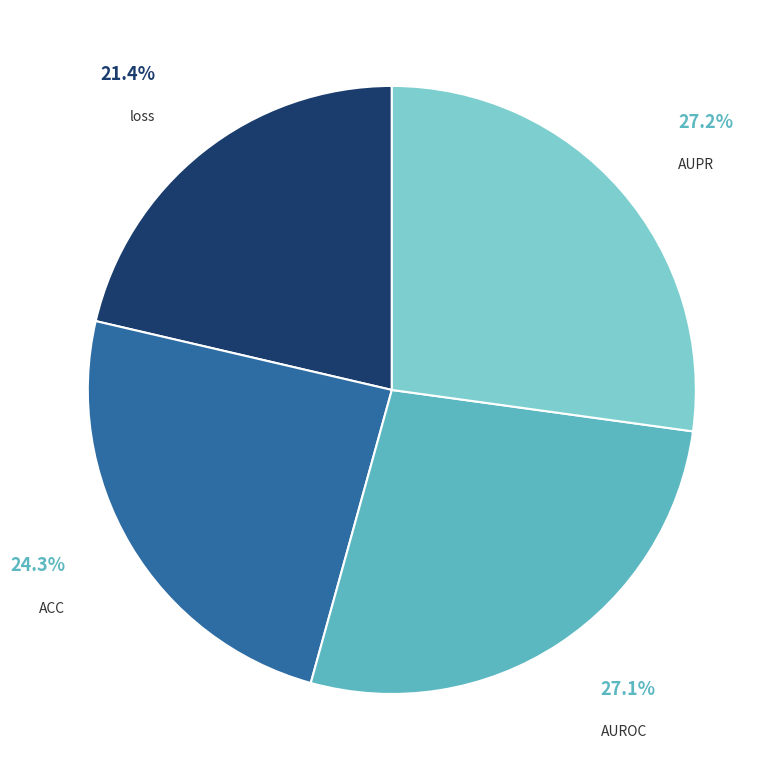

Is there any slice that represents more than half of the pie?

No